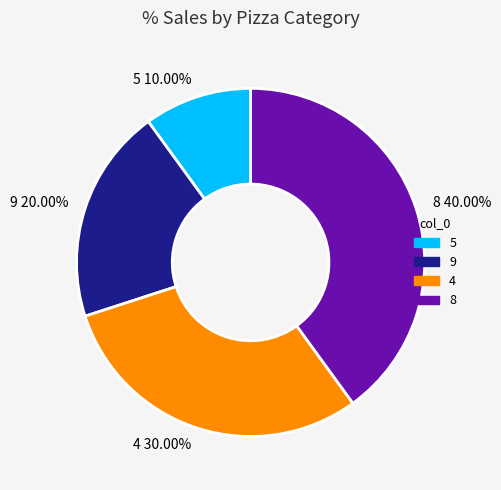

Which slice is the smallest?

5 10.00%